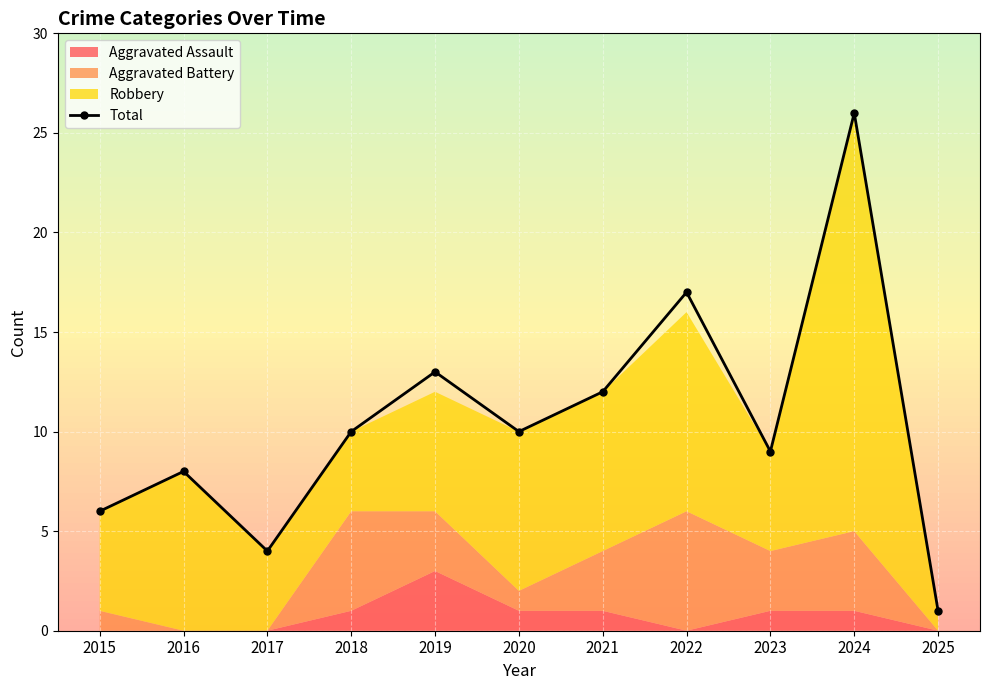

Is it true that the value at 2017 is 7?

False